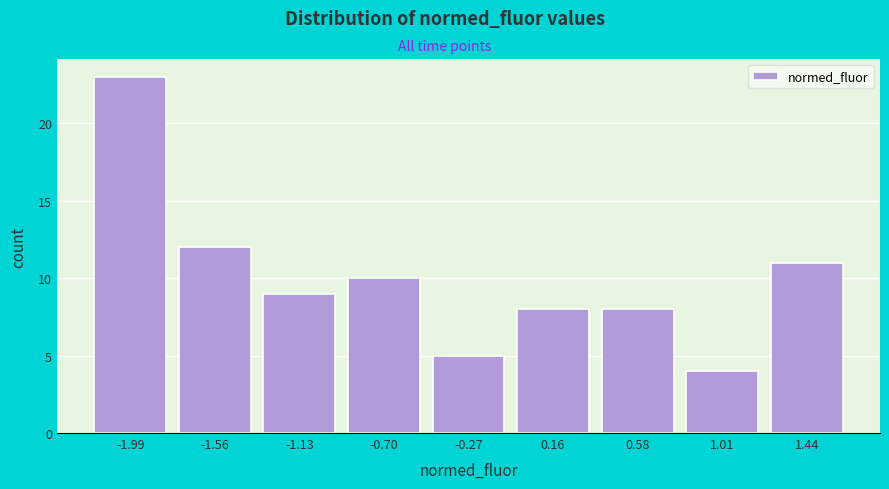

Reading right to left, list all the values displayed in this chart.

11	4	8	8	5	10	9	12	23